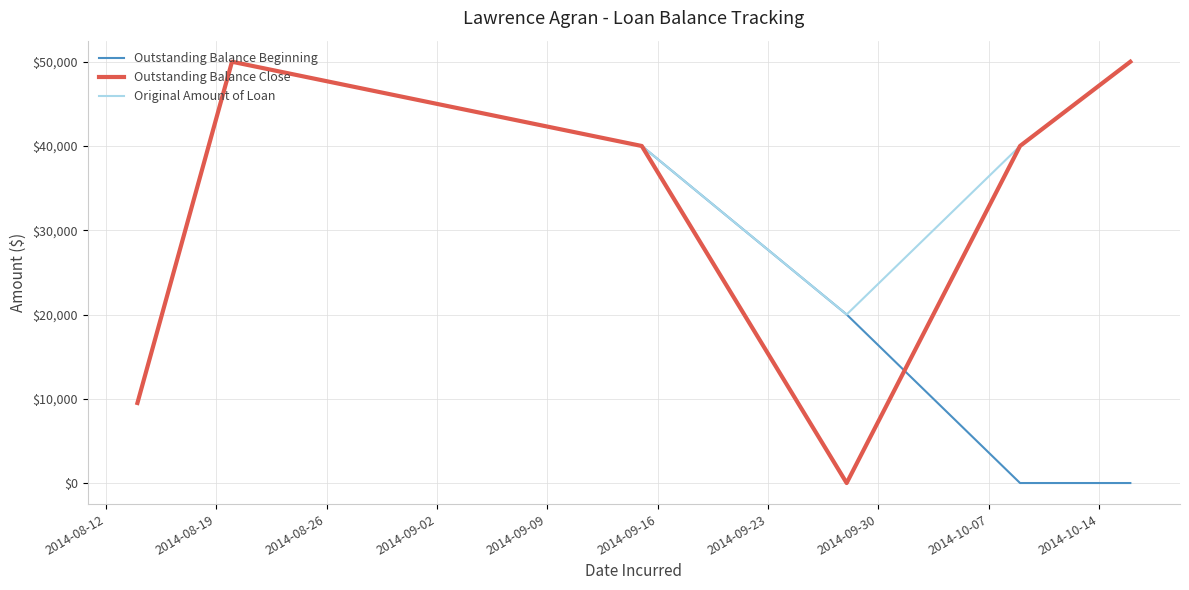

What is the maximum value for Outstanding Balance Close?

50000